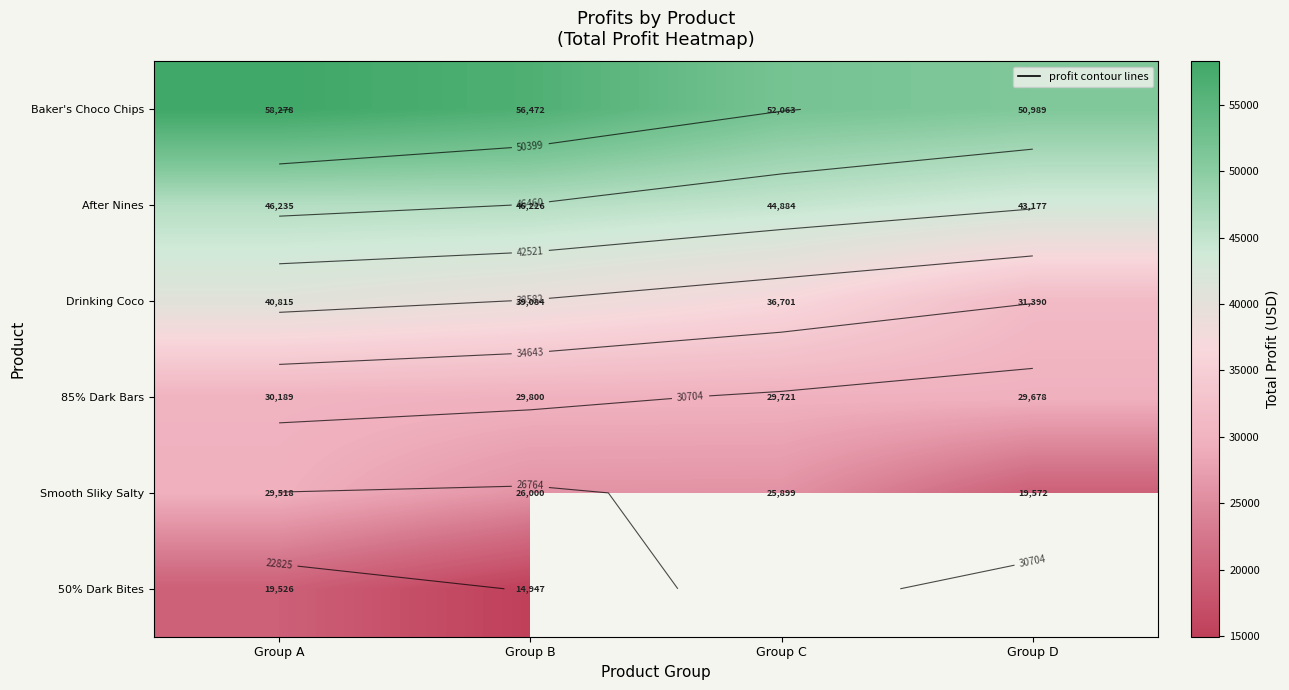

Which label corresponds to the smallest value in the chart?

Group B